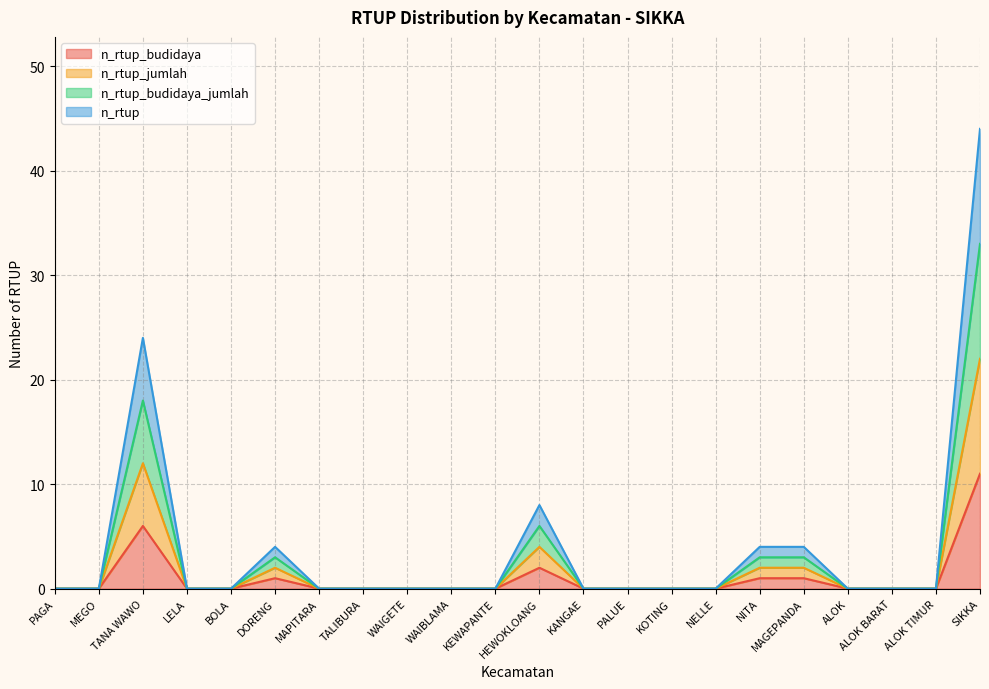

Reading left to right, what are all the values shown in this chart?

n_rtup_budidaya: PAGA=0	MEGO=0	TANA WAWO=6	LELA=0	BOLA=0	DORENG=1	MAPITARA=0	TALIBURA=0	WAIGETE=0	WAIBLAMA=0	KEWAPANTE=0	HEWOKLOANG=2	KANGAE=0	PALUE=0	KOTING=0	NELLE=0	NITA=1	MAGEPANDA=1	ALOK=0	ALOK BARAT=0	ALOK TIMUR=0	SIKKA=11
n_rtup_jumlah: PAGA=0	MEGO=0	TANA WAWO=12	LELA=0	BOLA=0	DORENG=2	MAPITARA=0	TALIBURA=0	WAIGETE=0	WAIBLAMA=0	KEWAPANTE=0	HEWOKLOANG=4	KANGAE=0	PALUE=0	KOTING=0	NELLE=0	NITA=2	MAGEPANDA=2	ALOK=0	ALOK BARAT=0	ALOK TIMUR=0	SIKKA=22
n_rtup_budidaya_jumlah: PAGA=0	MEGO=0	TANA WAWO=18	LELA=0	BOLA=0	DORENG=3	MAPITARA=0	TALIBURA=0	WAIGETE=0	WAIBLAMA=0	KEWAPANTE=0	HEWOKLOANG=6	KANGAE=0	PALUE=0	KOTING=0	NELLE=0	NITA=3	MAGEPANDA=3	ALOK=0	ALOK BARAT=0	ALOK TIMUR=0	SIKKA=33
n_rtup: PAGA=0	MEGO=0	TANA WAWO=24	LELA=0	BOLA=0	DORENG=4	MAPITARA=0	TALIBURA=0	WAIGETE=0	WAIBLAMA=0	KEWAPANTE=0	HEWOKLOANG=8	KANGAE=0	PALUE=0	KOTING=0	NELLE=0	NITA=4	MAGEPANDA=4	ALOK=0	ALOK BARAT=0	ALOK TIMUR=0	SIKKA=44